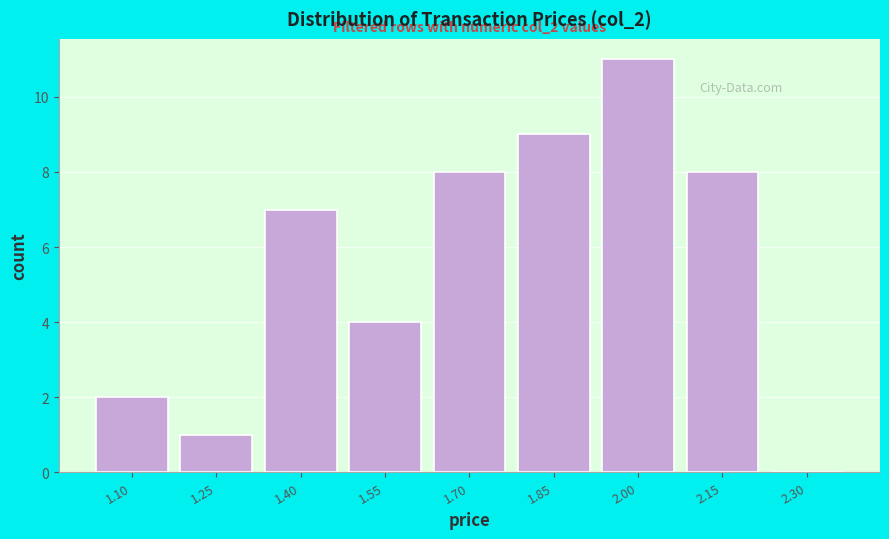

Reading right to left, extract all data points from this chart.

2.30=0	2.15=8	2.00=11	1.85=9	1.70=8	1.55=4	1.40=7	1.25=1	1.10=2